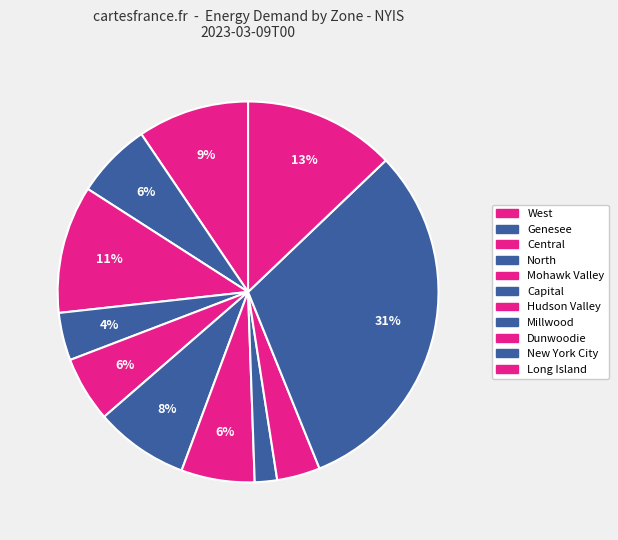

Count the number of slices in the pie.

11